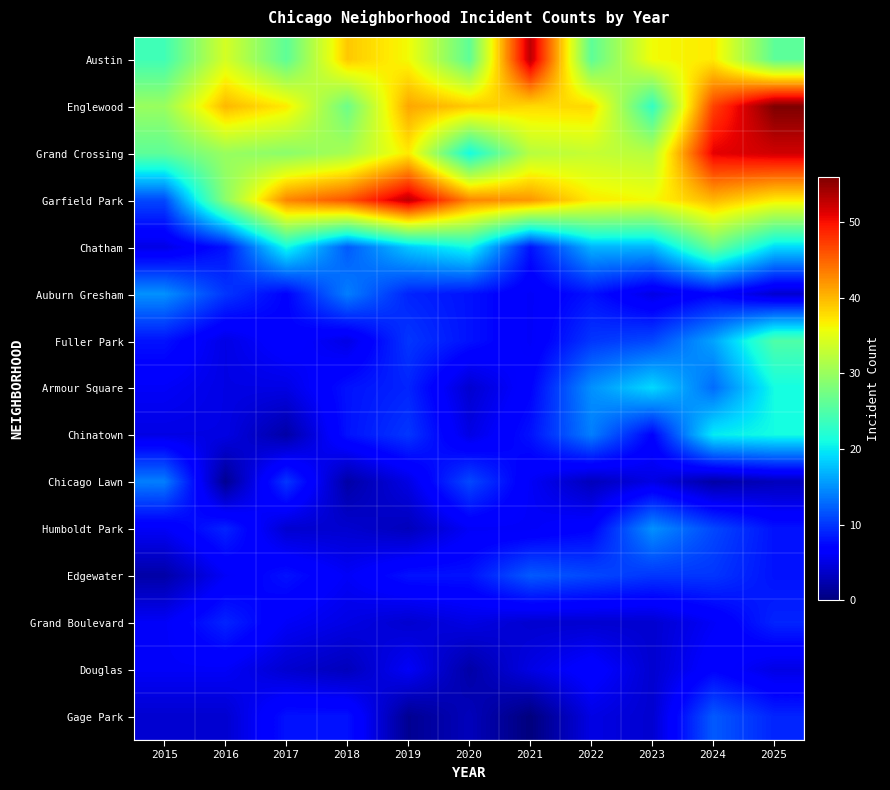

Reading left to right, transcribe all the data shown in this chart.

Austin: 2015=24	2016=34	2017=26	2018=39	2019=36	2020=26	2021=53	2022=26	2023=36	2024=37	2025=26
Englewood: 2015=30	2016=40	2017=37	2018=27	2019=41	2020=39	2021=38	2022=38	2023=23	2024=47	2025=56
Grand Crossing: 2015=26	2016=30	2017=29	2018=31	2019=37	2020=21	2021=32	2022=33	2023=32	2024=51	2025=52
Garfield Park: 2015=11	2016=29	2017=43	2018=46	2019=53	2020=43	2021=42	2022=37	2023=36	2024=40	2025=37
Chatham: 2015=5	2016=8	2017=21	2018=12	2019=18	2020=21	2021=8	2022=17	2023=17	2024=27	2025=19
Auburn Gresham: 2015=15	2016=10	2017=7	2018=14	2019=9	2020=8	2021=6	2022=8	2023=5	2024=7	2025=4
Fuller Park: 2015=8	2016=5	2017=7	2018=5	2019=10	2020=8	2021=6	2022=10	2023=11	2024=16	2025=25
Armour Square: 2015=6	2016=5	2017=5	2018=8	2019=9	2020=4	2021=7	2022=15	2023=19	2024=13	2025=21
Chinatown: 2015=5	2016=5	2017=2	2018=8	2019=10	2020=5	2021=8	2022=14	2023=7	2024=20	2025=21
Chicago Lawn: 2015=14	2016=1	2017=10	2018=2	2019=5	2020=11	2021=6	2022=3	2023=5	2024=2	2025=3
Humboldt Park: 2015=6	2016=9	2017=4	2018=4	2019=3	2020=6	2021=6	2022=7	2023=15	2024=11	2025=8
Edgewater: 2015=2	2016=6	2017=8	2018=6	2019=8	2020=8	2021=12	2022=11	2023=10	2024=10	2025=8
Grand Boulevard: 2015=6	2016=9	2017=6	2018=5	2019=4	2020=5	2021=4	2022=4	2023=4	2024=6	2025=9
Douglas: 2015=6	2016=6	2017=4	2018=3	2019=6	2020=2	2021=5	2022=7	2023=4	2024=7	2025=5
Gage Park: 2015=4	2016=4	2017=8	2018=8	2019=1	2020=3	2021=0	2022=5	2023=4	2024=12	2025=9